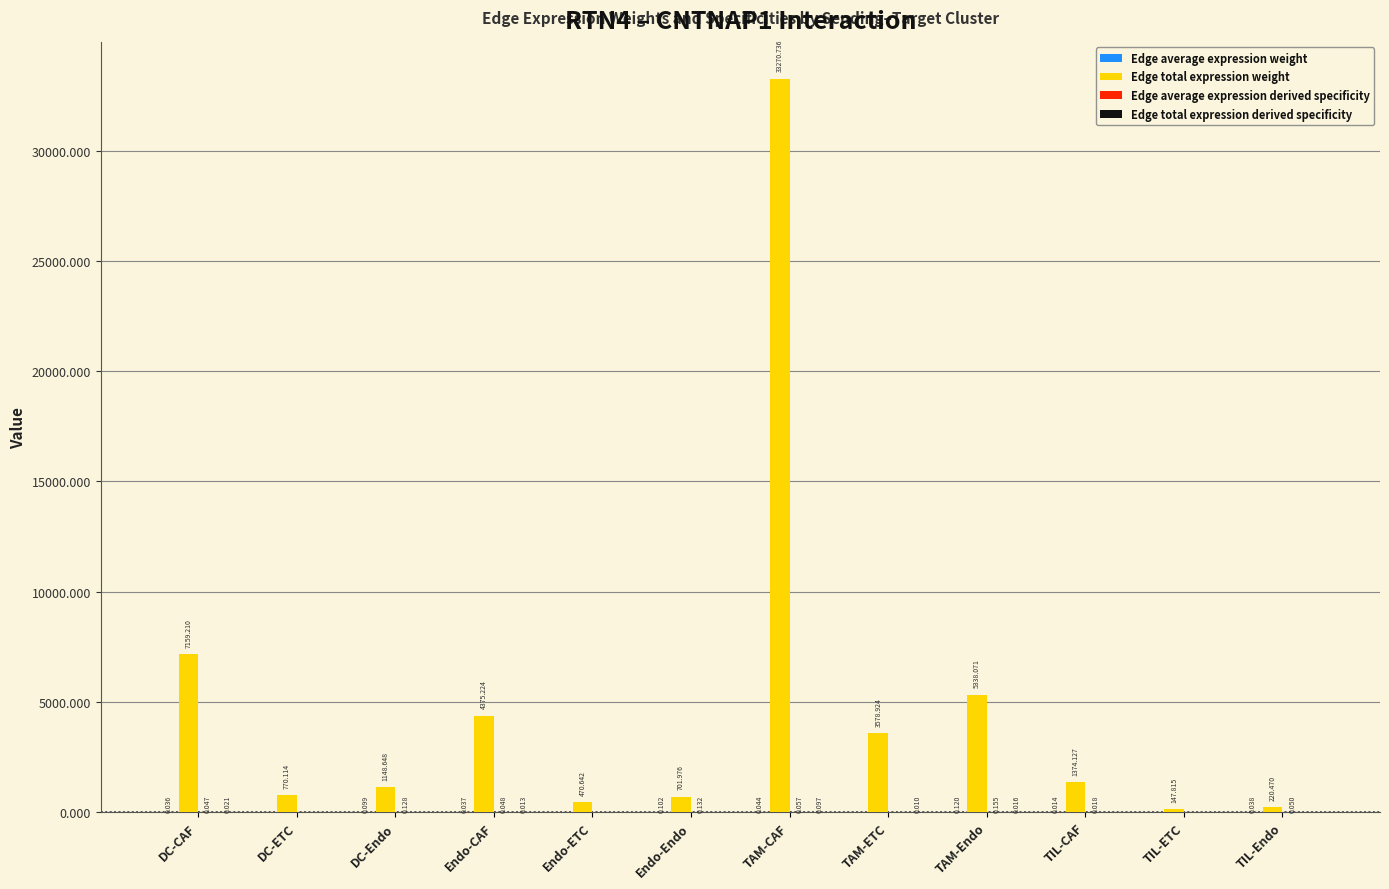

Which label corresponds to the largest value in the chart?

TAM-CAF